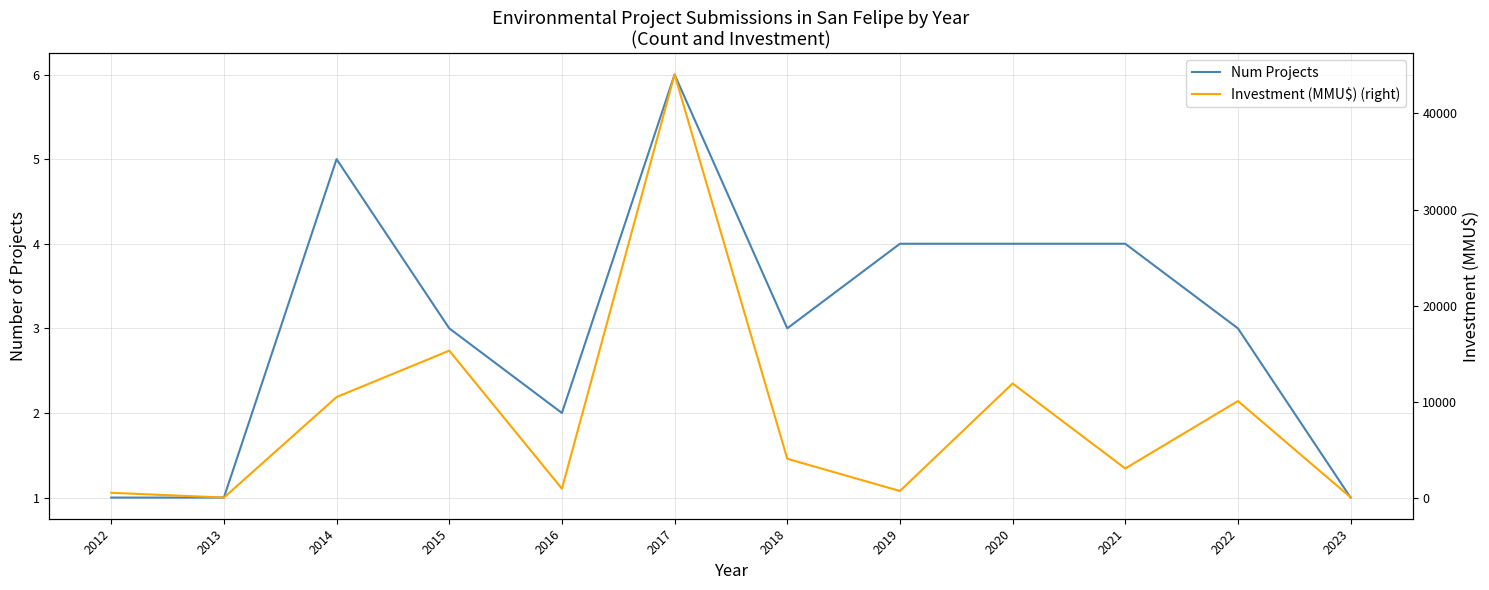

Where do Investment (MMU$) (right) and Num Projects first cross each other?

2012 and 2013